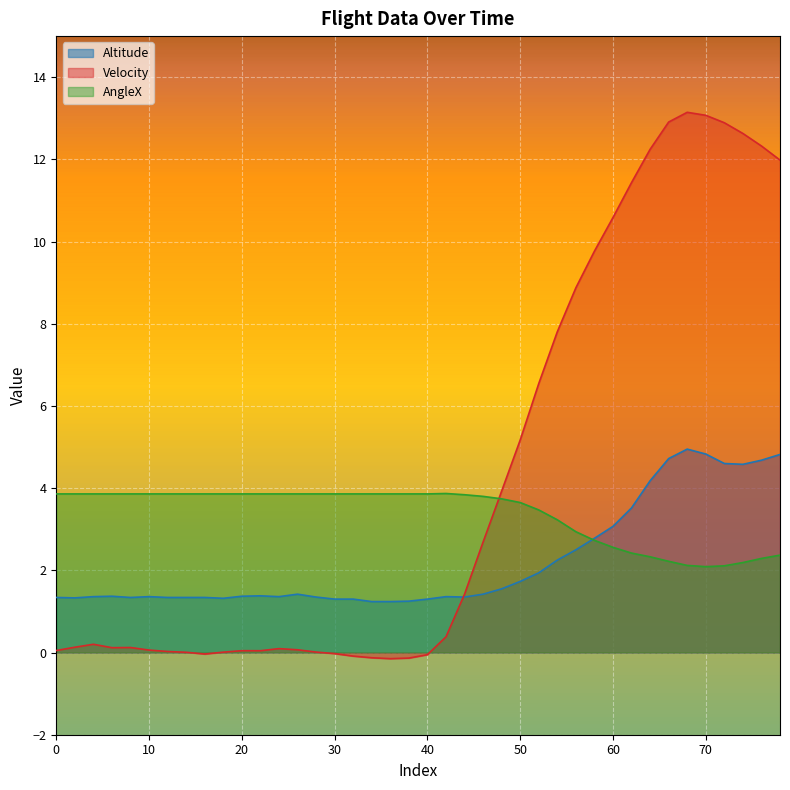

What is the difference between the AngleX values at 50 and 26?

0.2